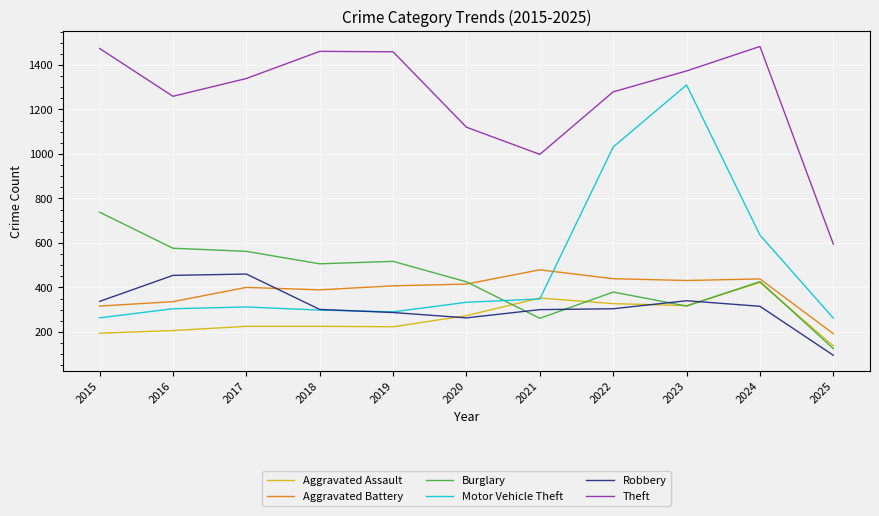

True or false: Theft and Aggravated Assault cross at least once.

False